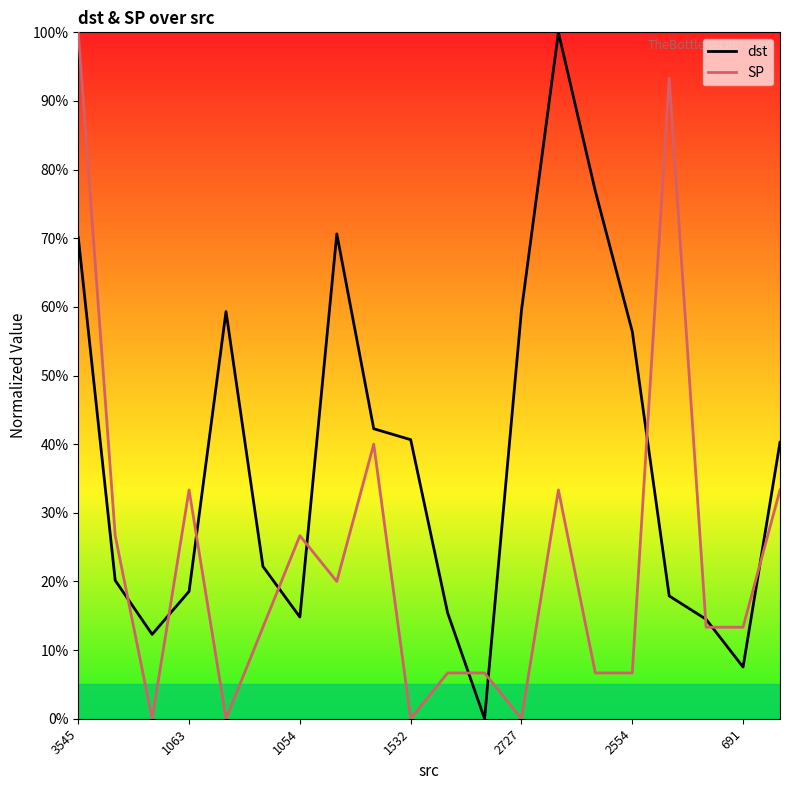

Rank the series by their average value, from highest to lowest.

dst, SP